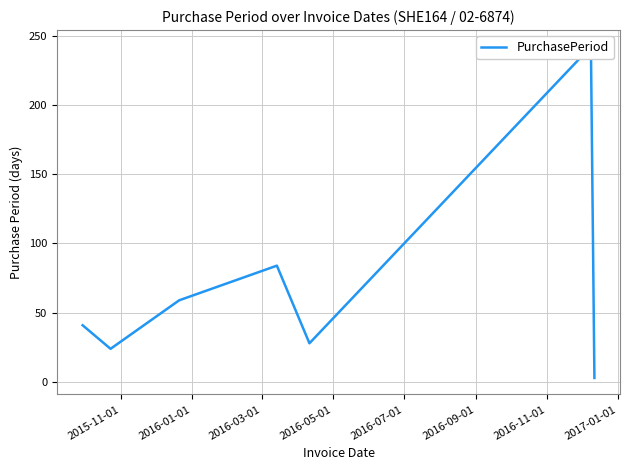

What is the value of the 1st point from the left?

41